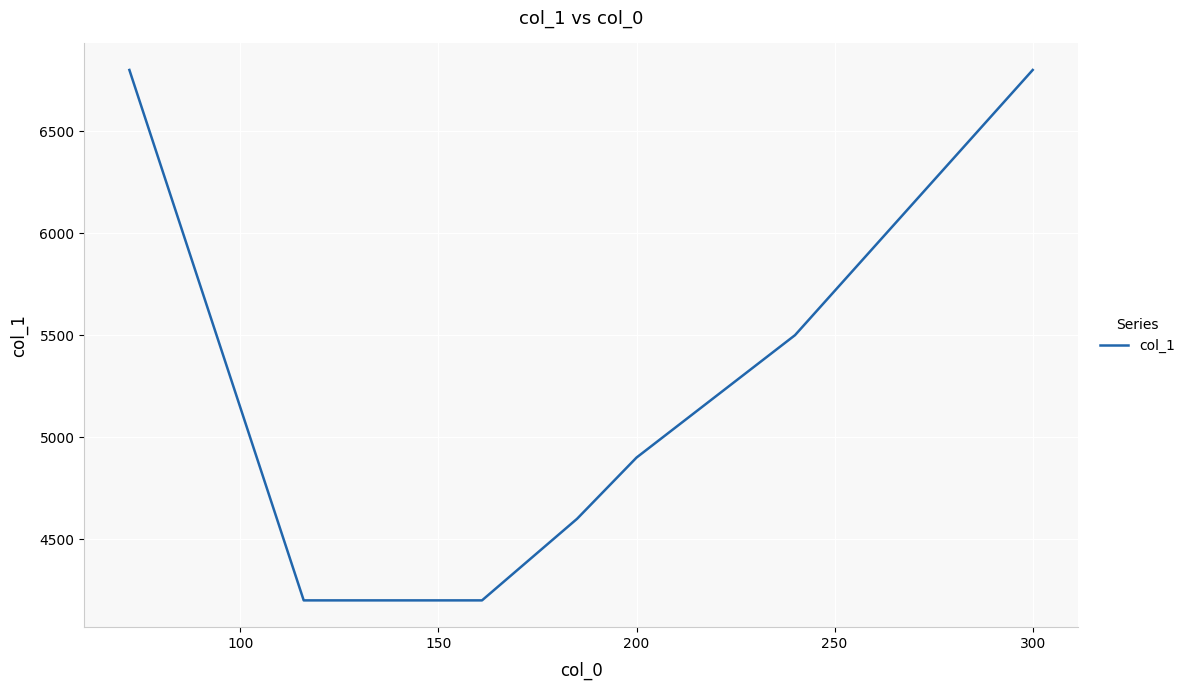

What is the difference between the maximum and second lowest values?

2600